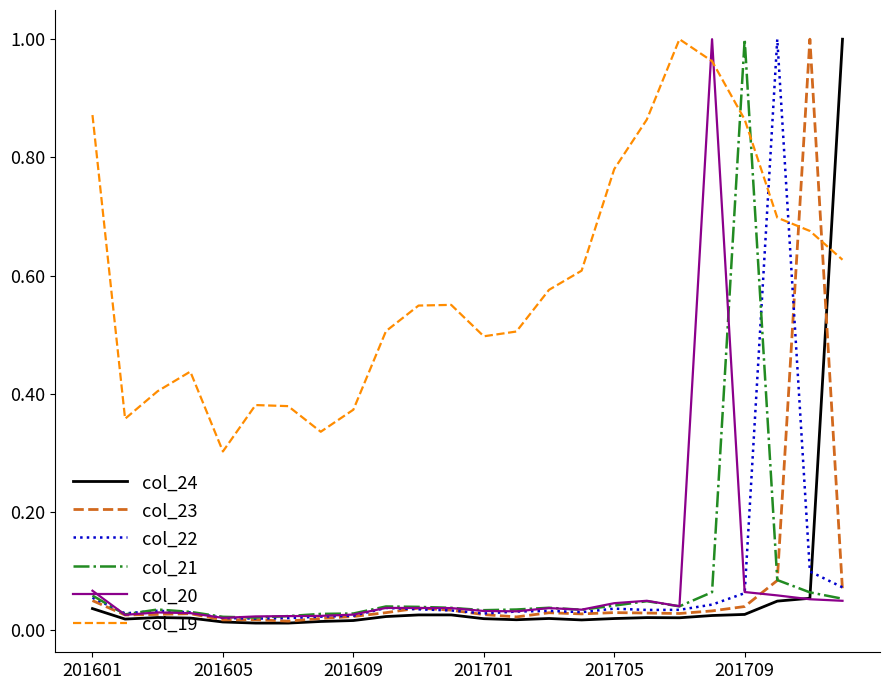

In col_24, how many points are lower than both neighbors (excluding endpoints)?

5